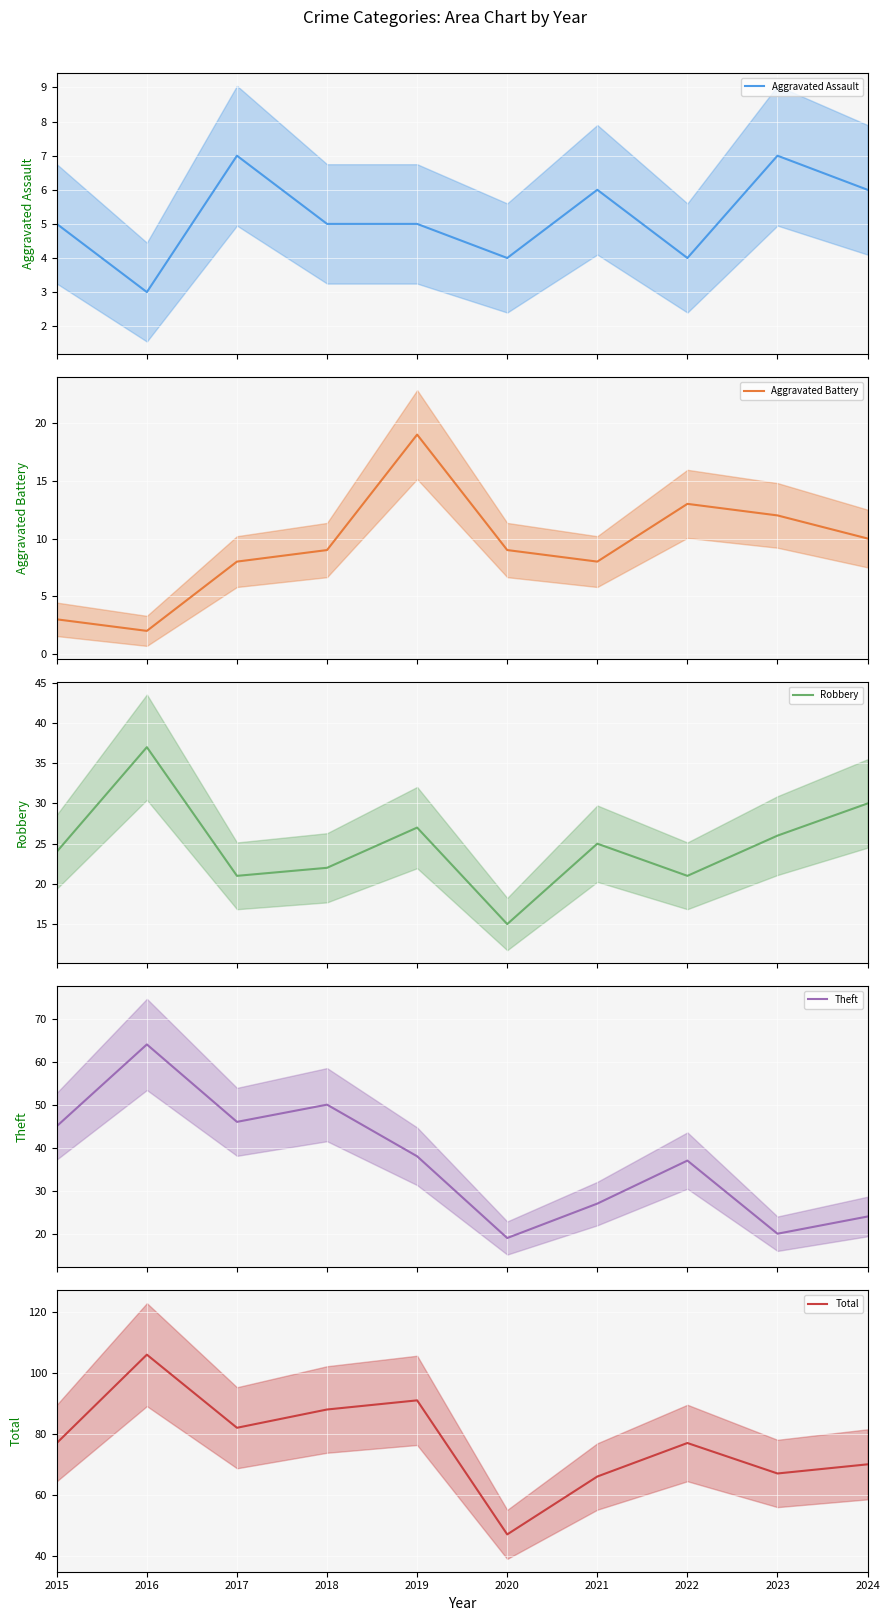

Reading left to right, extract all data points from this chart.

Aggravated Assault: 2015=5	2016=3	2017=7	2018=5	2019=5	2020=4	2021=6	2022=4	2023=7	2024=6
Aggravated Battery: 2015=3	2016=2	2017=8	2018=9	2019=19	2020=9	2021=8	2022=13	2023=12	2024=10
Robbery: 2015=24	2016=37	2017=21	2018=22	2019=27	2020=15	2021=25	2022=21	2023=26	2024=30
Theft: 2015=45	2016=64	2017=46	2018=50	2019=38	2020=19	2021=27	2022=37	2023=20	2024=24
Total: 2015=77	2016=106	2017=82	2018=88	2019=91	2020=47	2021=66	2022=77	2023=67	2024=70